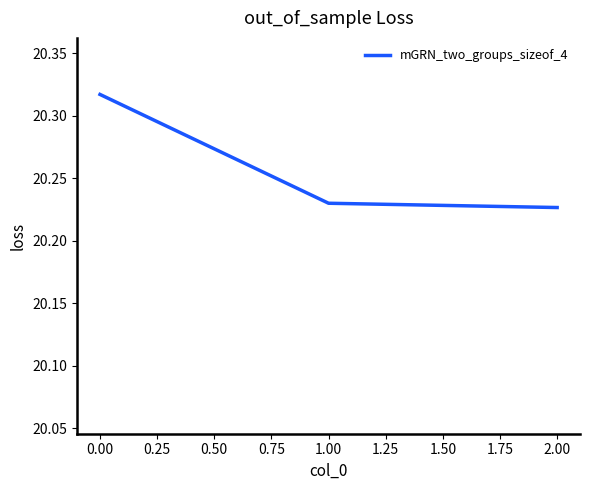

Does the chart have visible grid lines?

No